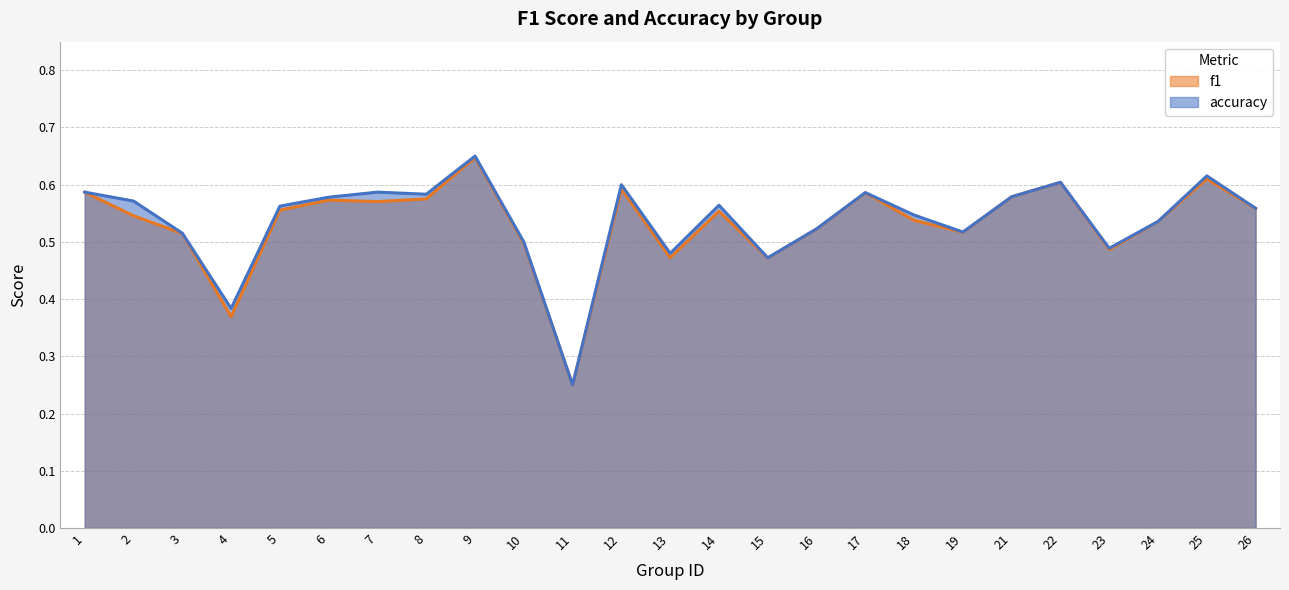

How many interior local valleys does the accuracy series have?

7